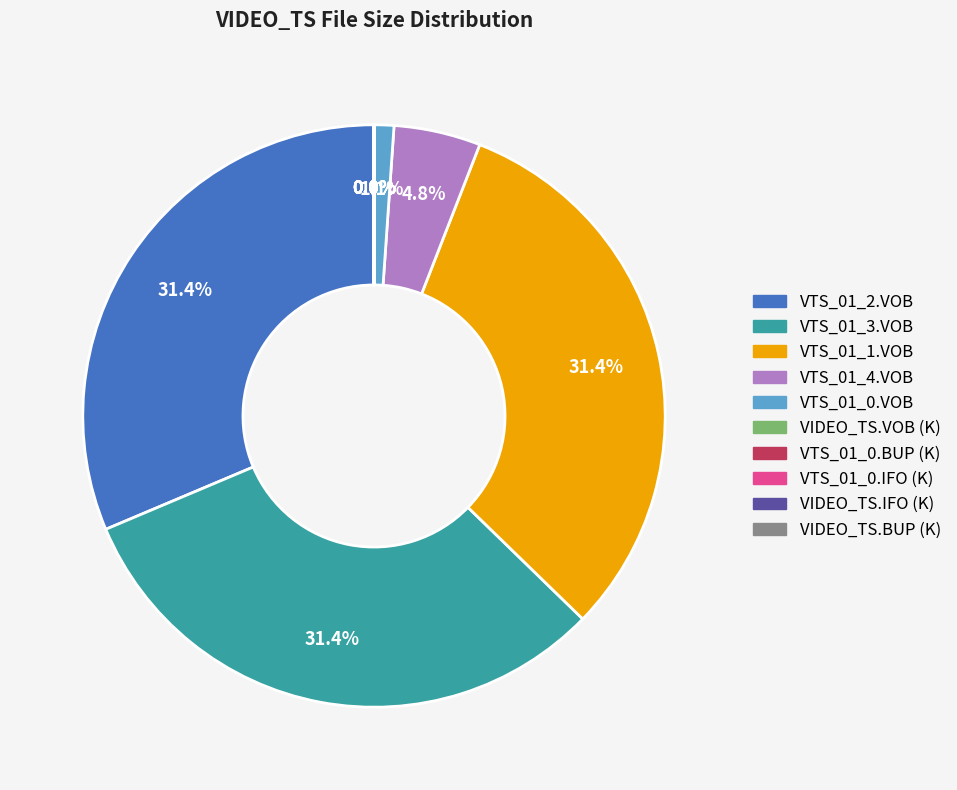

What is the total percentage of VTS_01_1.VOB and VTS_01_3.VOB?

62.7%